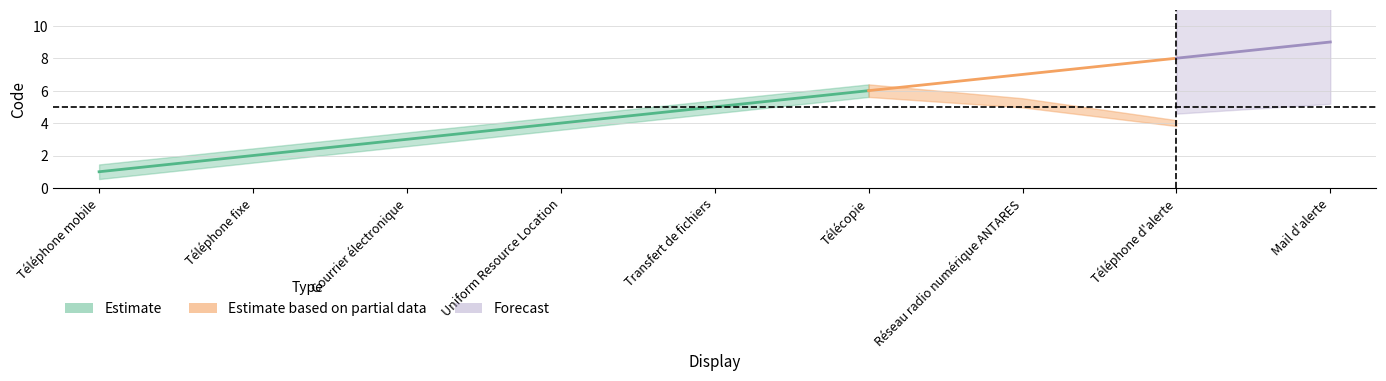

True or false: the data shows 3 at Courrier électronique.

True